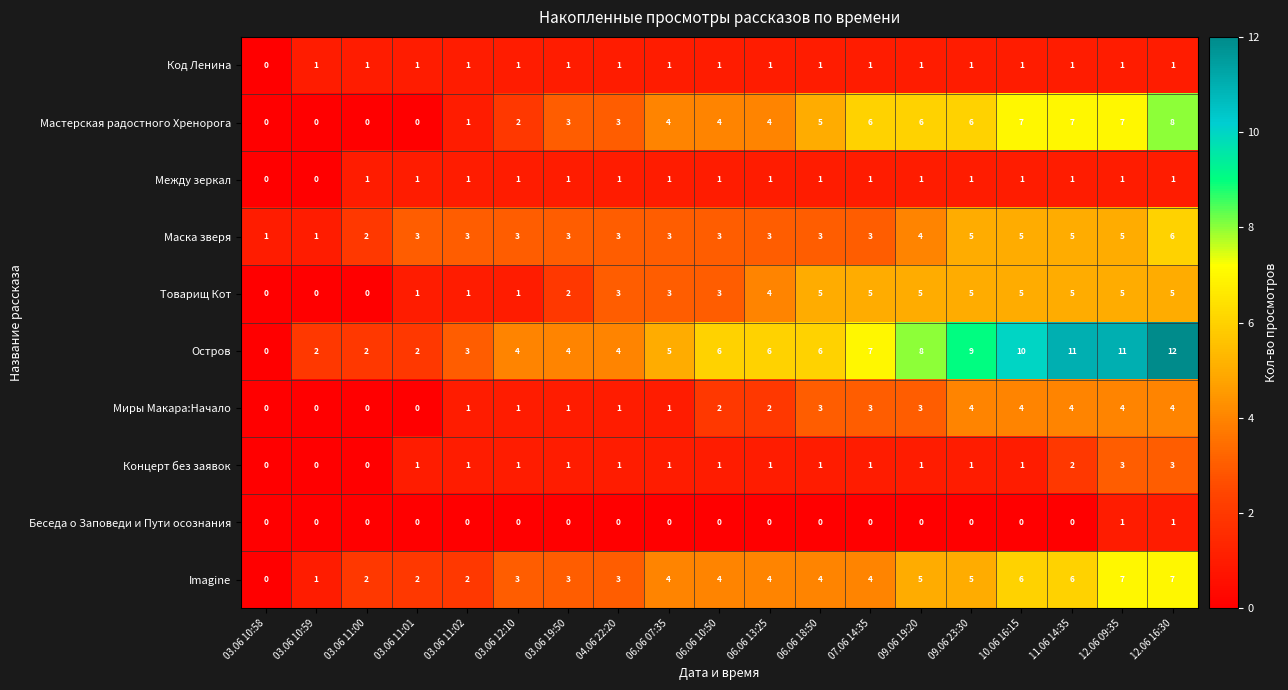

What is the difference between the maximum and second lowest values in the Товарищ Кот series?

5